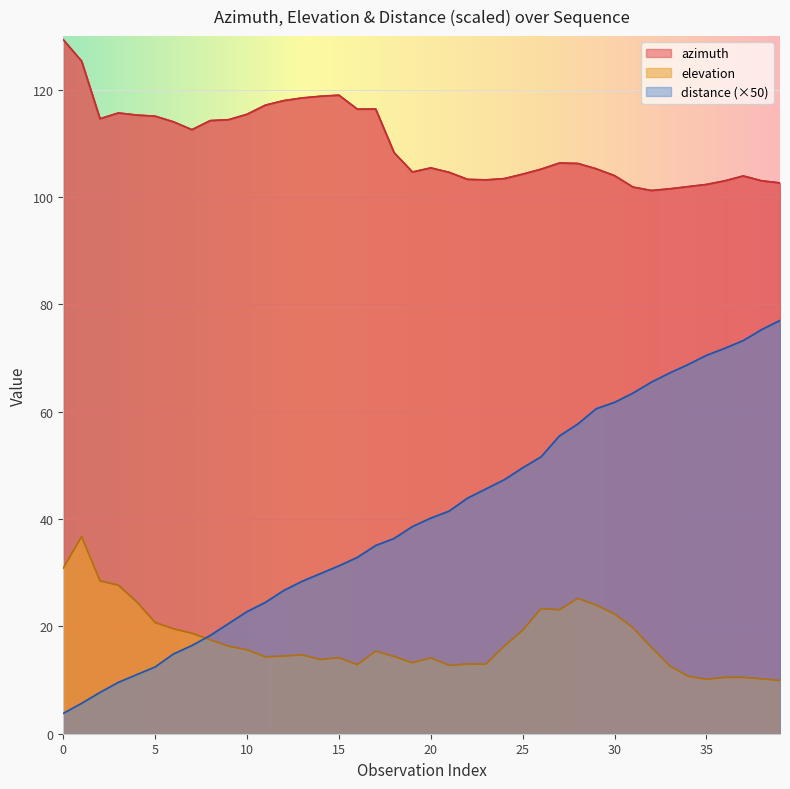

What is the total value across all series at 0?

164.0